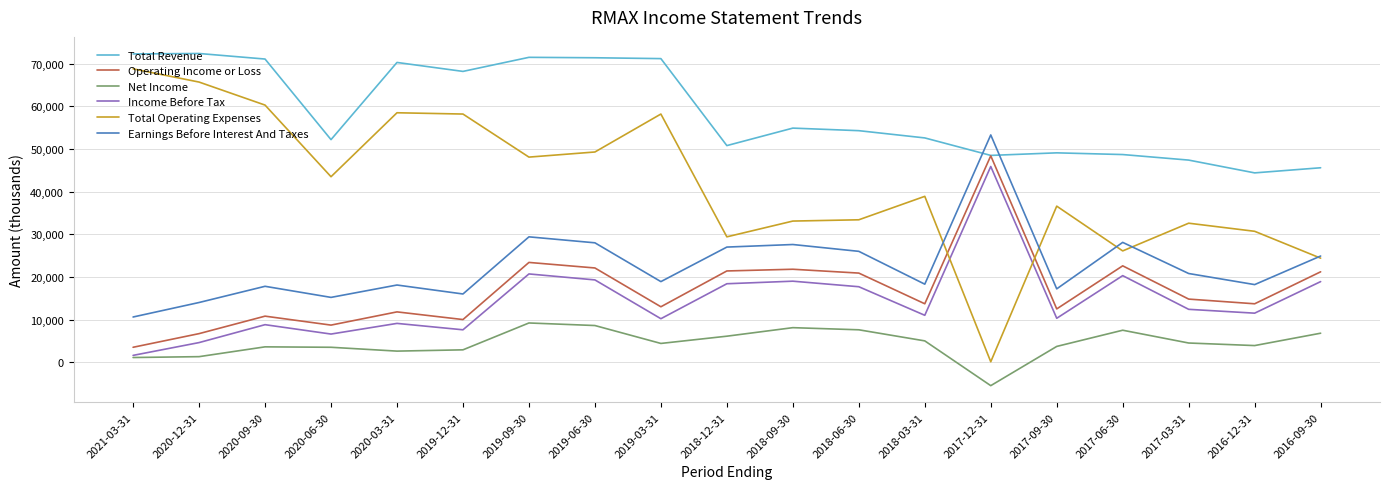

True or false: Total Revenue and Net Income cross at least once.

False